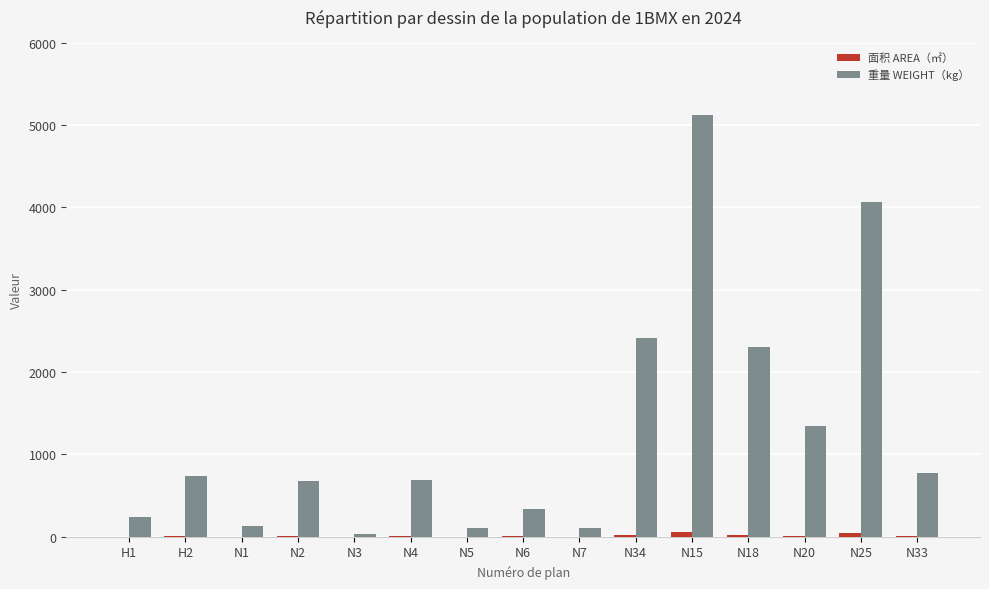

What is the sum of all 重量 WEIGHT（kg） values?

19080.8